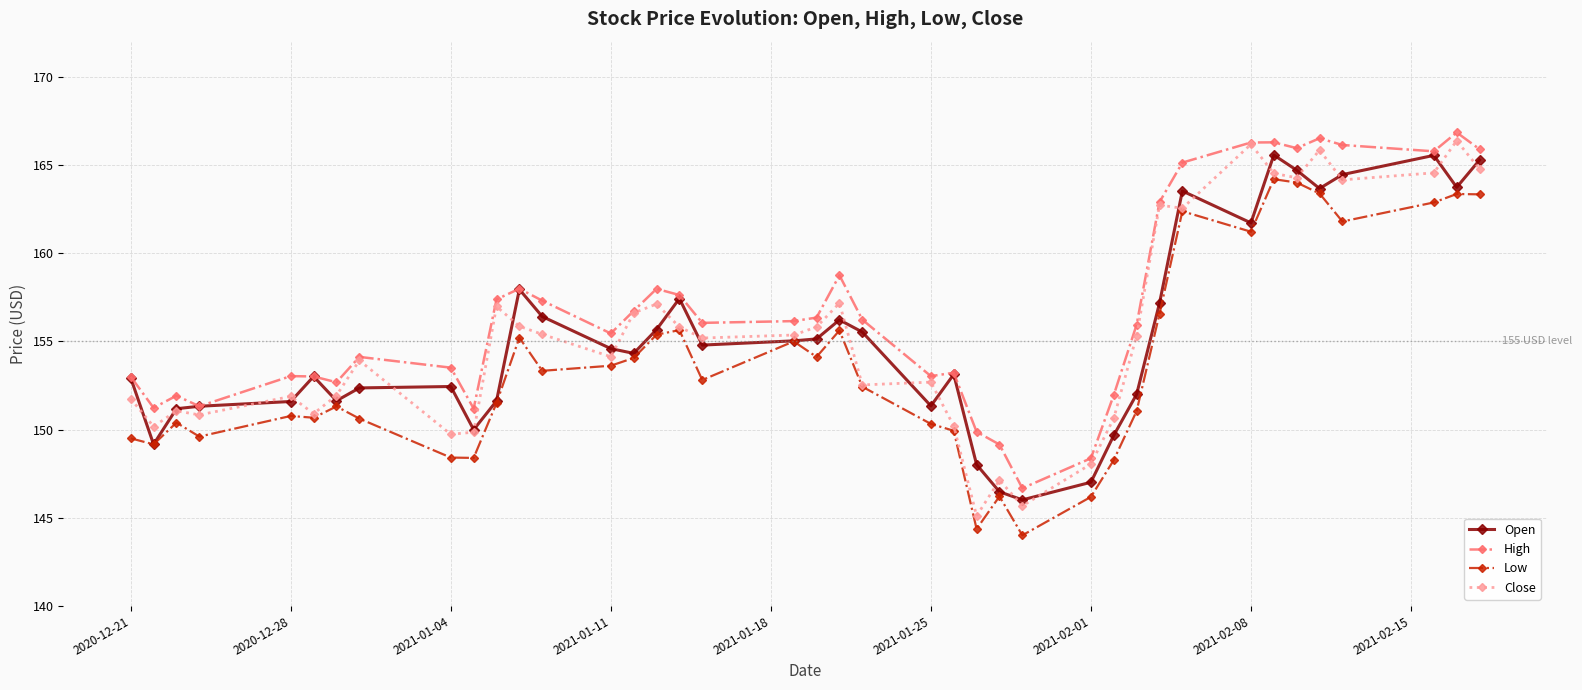

Does the chart display data point markers on the line(s)?

Yes